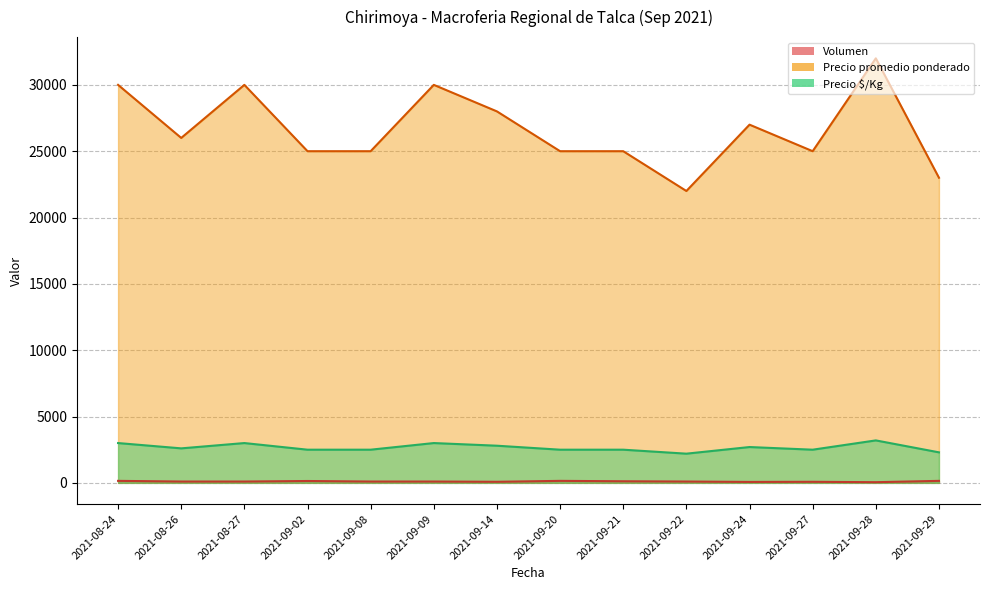

Which series changed the most between 2021-08-27 and 2021-09-28?

Precio promedio ponderado